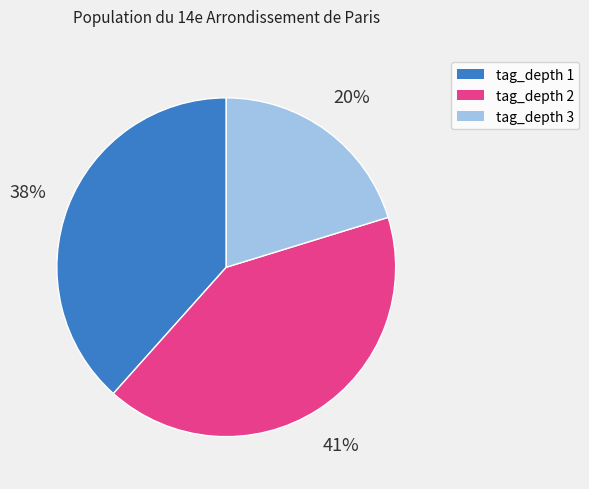

Is there a majority slice in this chart?

No